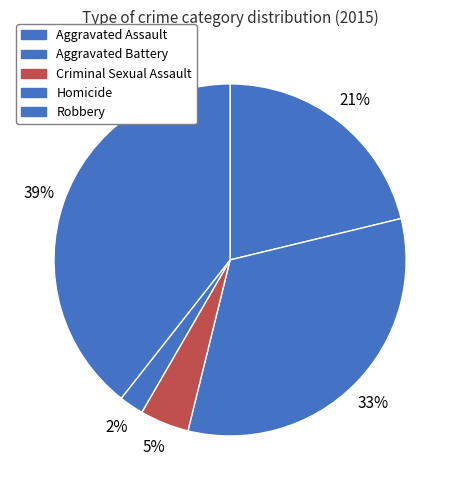

To the nearest percent, what portion does Robbery represent?

39%